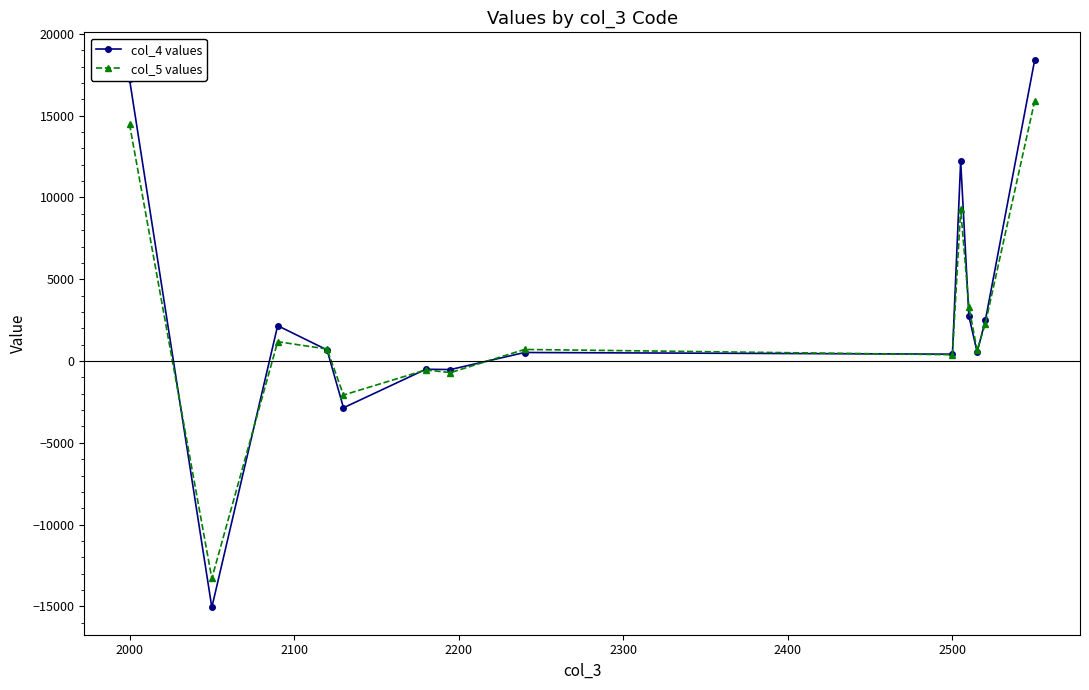

What is the value of the col_4 values point at the 1st from the left?

17224.1